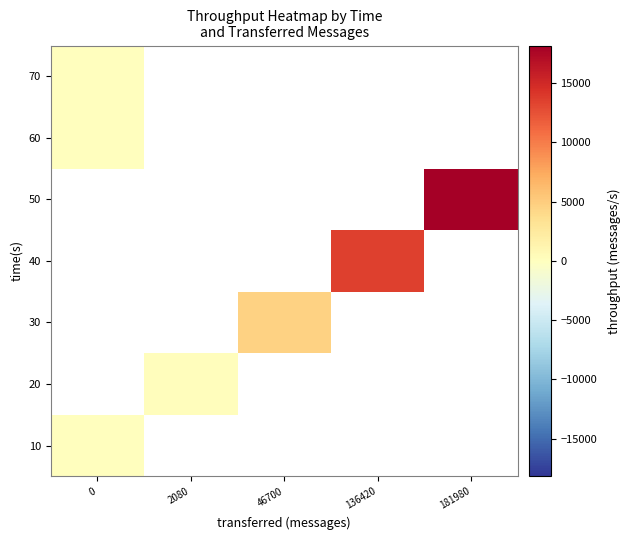

Rank the series by their maximum value, from highest to lowest.

10, 20, 30, 40, 50, 60, 70